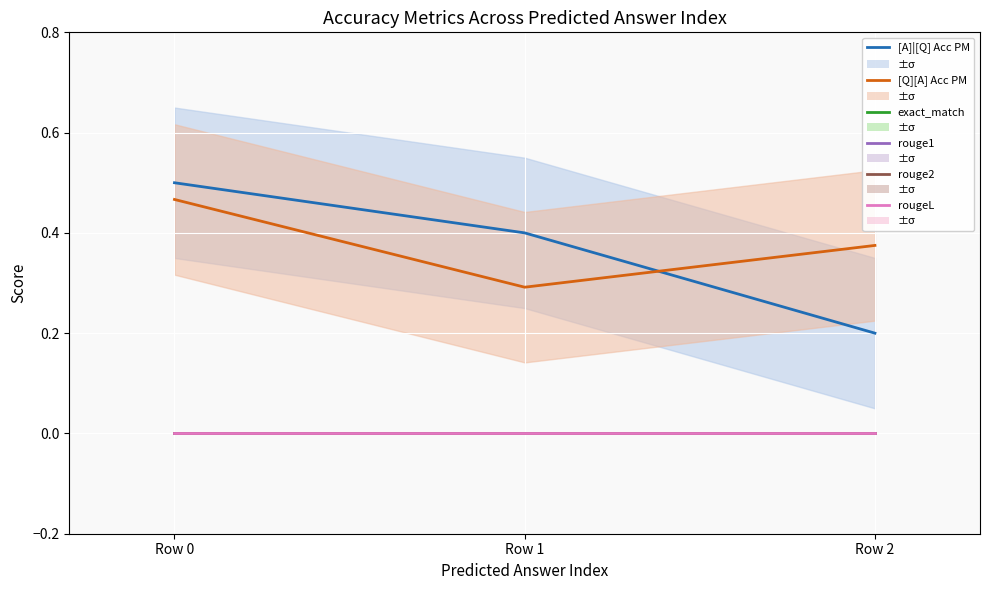

Is the value of rouge2 at Row 1 greater than the value of exact_match at Row 0?

No